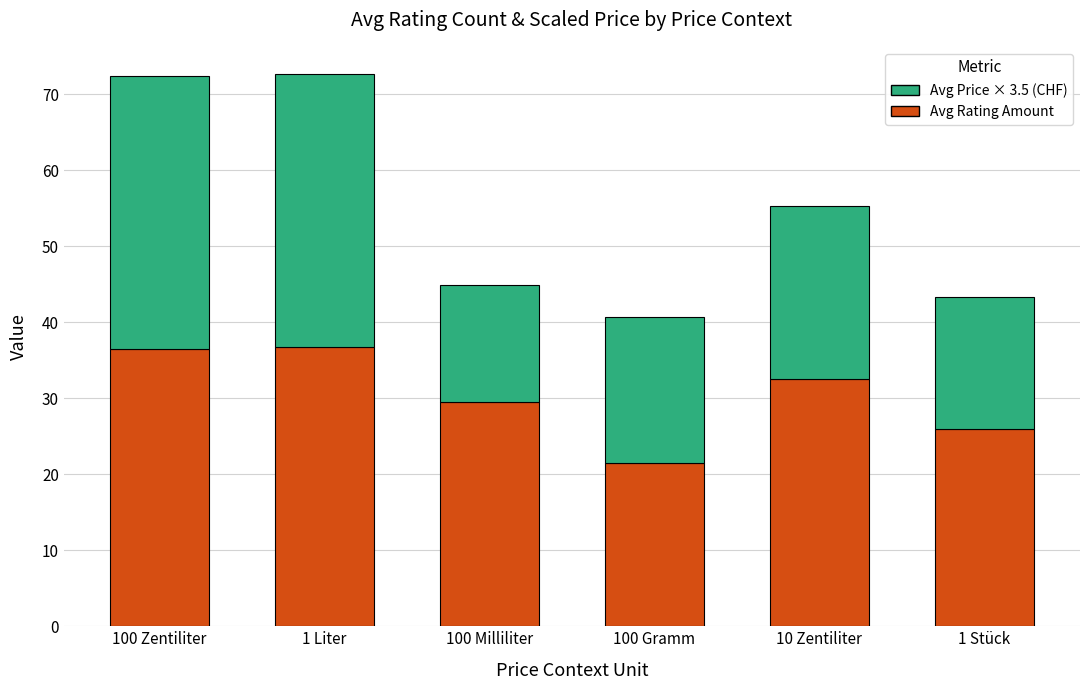

The value of Avg Rating Amount at 10 Zentiliter is 32.5. True or false?

True